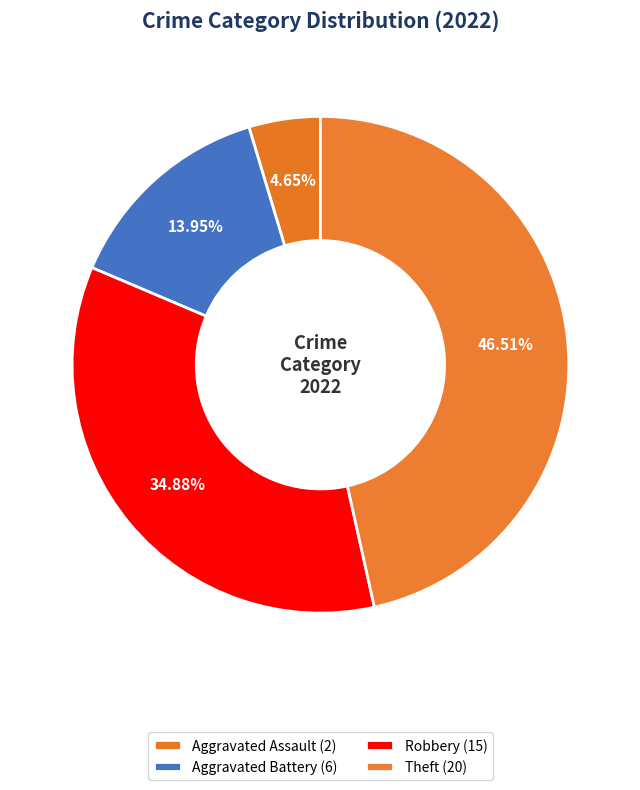

How many segments does this pie chart have?

4